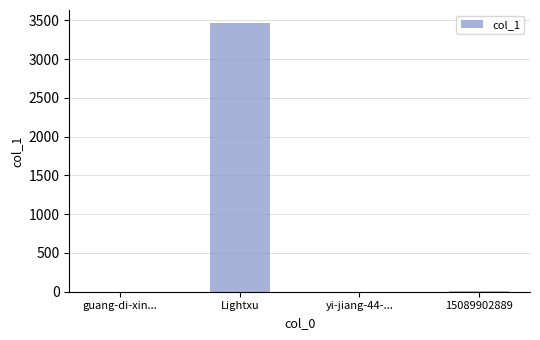

Is it true that the value at Lightxu is 1885?

False